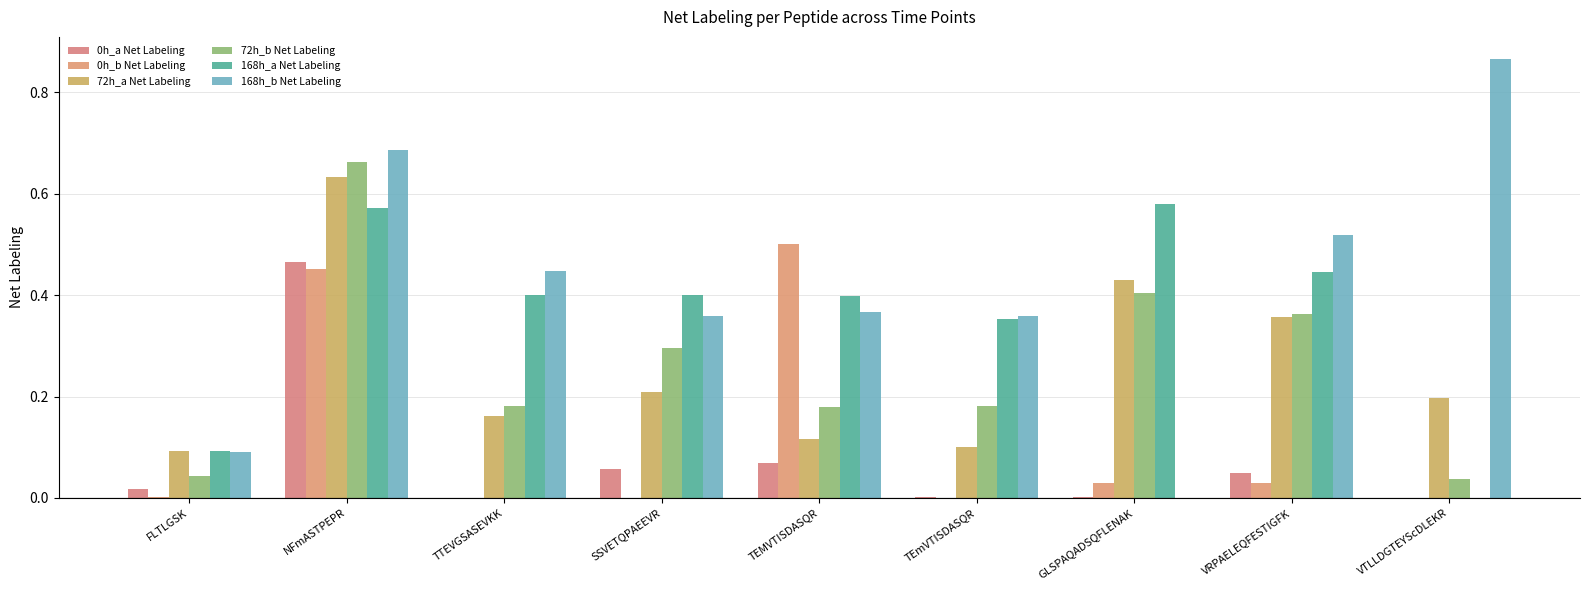

At which category does the chart reach its peak across all series?

VTLLDGTEYScDLEKR